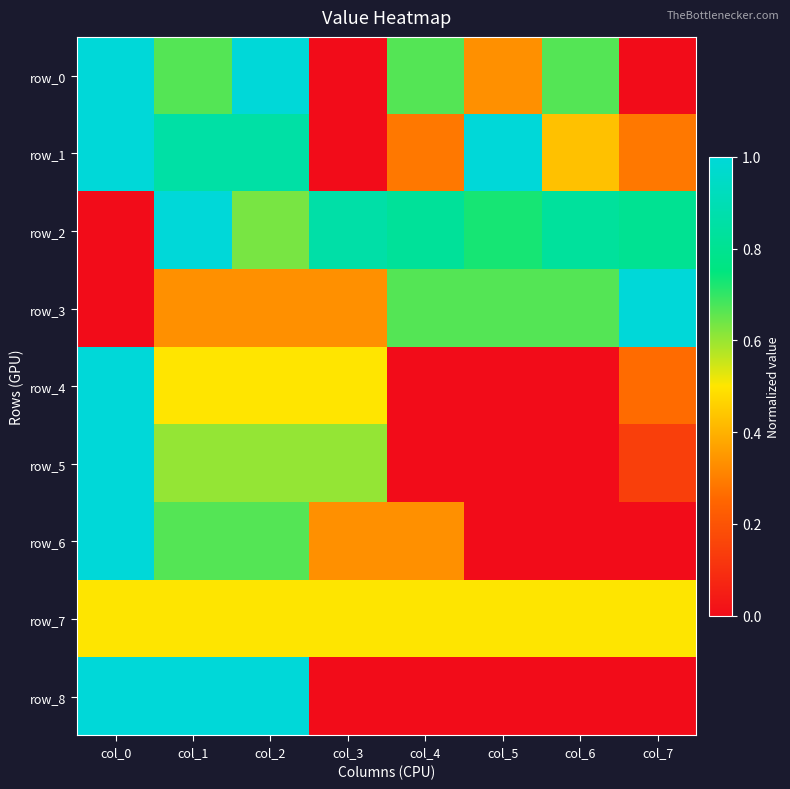

How many series are shown in this chart?

9